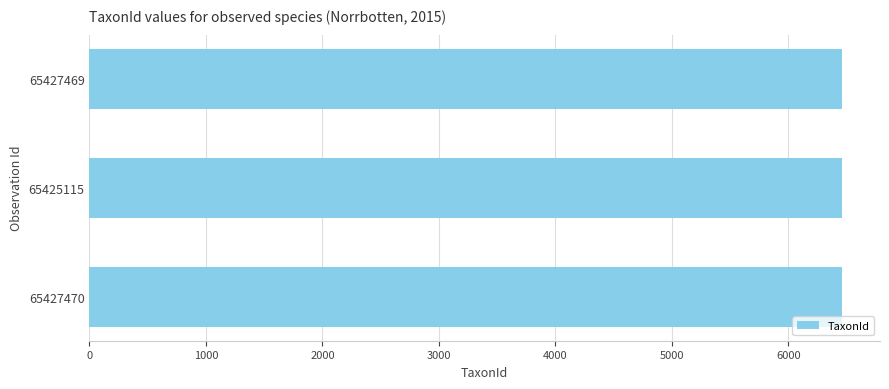

The chart shows a value of 4509 at 65427470. True or false?

False